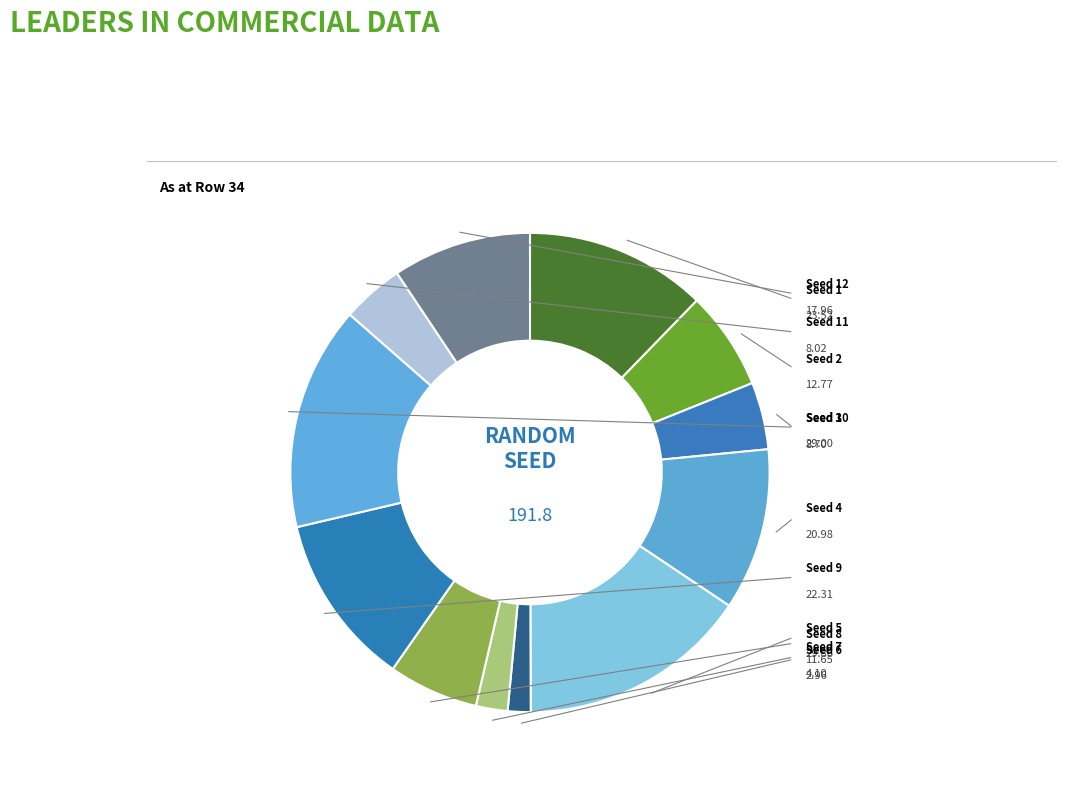

How many segments does this pie chart have?

12